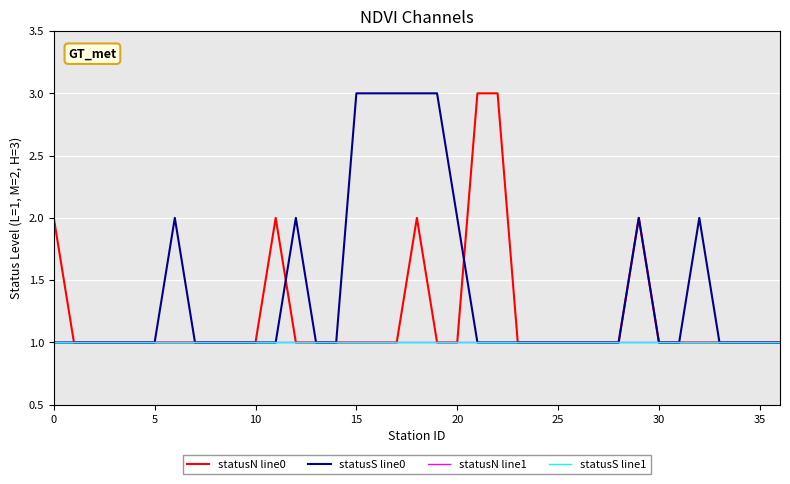

At how many categories does at least one series exceed 1?

14